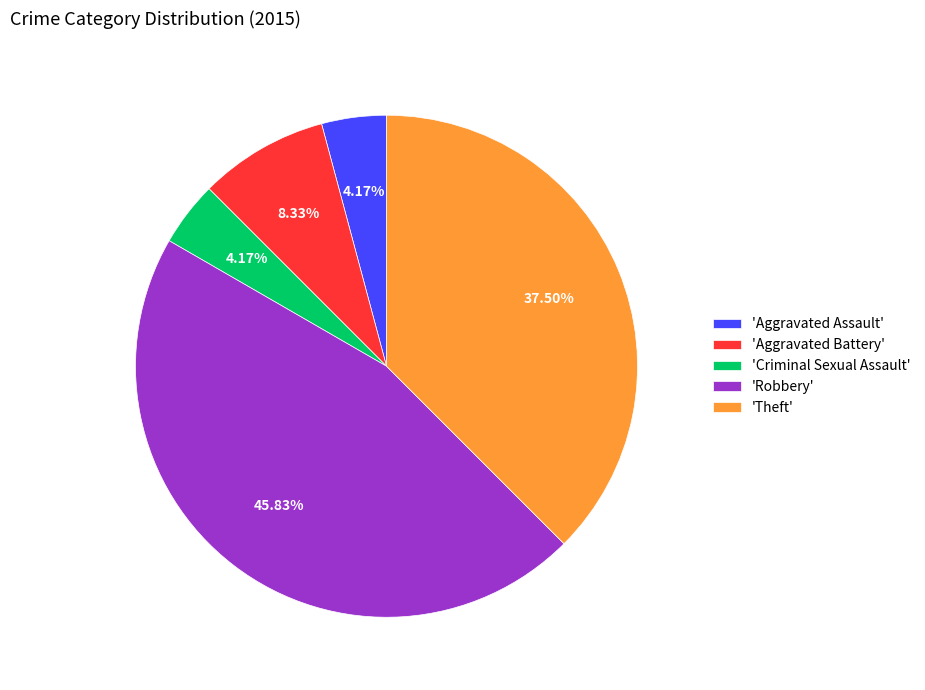

To the nearest percent, what is the difference between the largest and smallest slice percentages?

42%